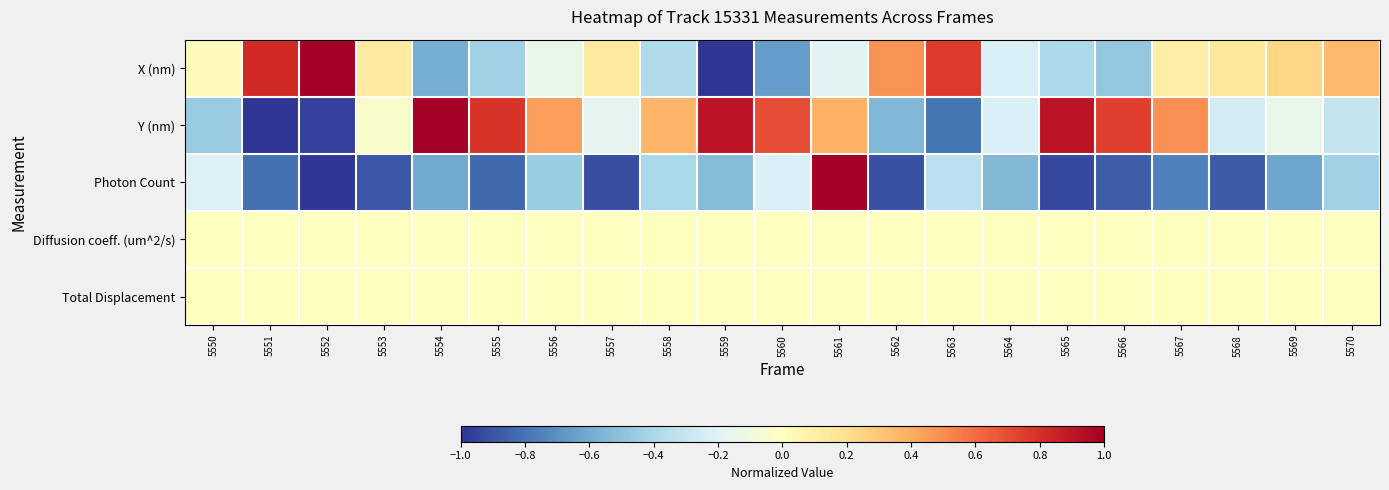

Reading left to right, transcribe all the data shown in this chart.

X (nm): 5550=0.0	5551=0.8	5552=1.0	5553=0.1	5554=-0.6	5555=-0.4	5556=-0.1	5557=0.1	5558=-0.4	5559=-1.0	5560=-0.7	5561=-0.2	5562=0.5	5563=0.8	5564=-0.2	5565=-0.4	5566=-0.5	5567=0.1	5568=0.2	5569=0.2	5570=0.3
Y (nm): 5550=-0.5	5551=-1.0	5552=-1.0	5553=-0.0	5554=1.0	5555=0.8	5556=0.4	5557=-0.2	5558=0.4	5559=0.9	5560=0.7	5561=0.4	5562=-0.5	5563=-0.8	5564=-0.2	5565=0.9	5566=0.7	5567=0.5	5568=-0.2	5569=-0.1	5570=-0.3
Photon Count: 5550=-0.2	5551=-0.8	5552=-1.0	5553=-0.9	5554=-0.6	5555=-0.8	5556=-0.5	5557=-0.9	5558=-0.4	5559=-0.5	5560=-0.2	5561=1.0	5562=-0.9	5563=-0.3	5564=-0.5	5565=-0.9	5566=-0.9	5567=-0.8	5568=-0.9	5569=-0.6	5570=-0.4
Diffusion coeff. (um^2/s): 5550=0.0	5551=0.0	5552=0.0	5553=0.0	5554=0.0	5555=0.0	5556=0.0	5557=0.0	5558=0.0	5559=0.0	5560=0.0	5561=0.0	5562=0.0	5563=0.0	5564=0.0	5565=0.0	5566=0.0	5567=0.0	5568=0.0	5569=0.0	5570=0.0
Total Displacement: 5550=0.0	5551=0.0	5552=0.0	5553=0.0	5554=0.0	5555=0.0	5556=0.0	5557=0.0	5558=0.0	5559=0.0	5560=0.0	5561=0.0	5562=0.0	5563=0.0	5564=0.0	5565=0.0	5566=0.0	5567=0.0	5568=0.0	5569=0.0	5570=0.0